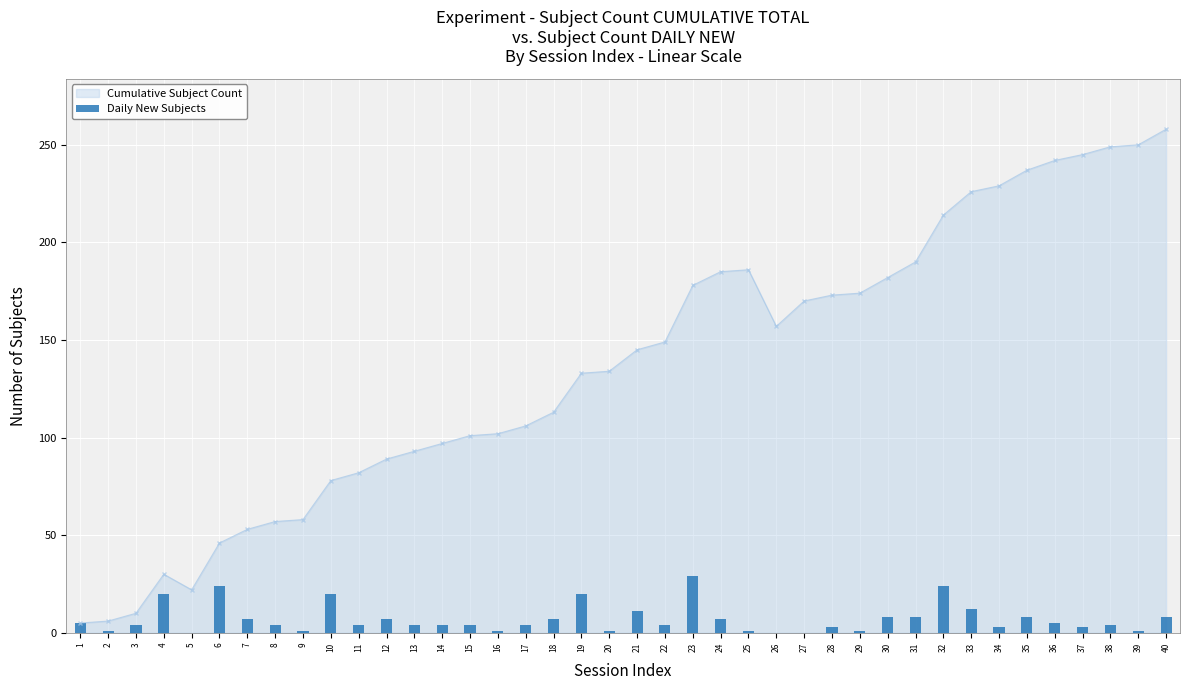

True or false: Cumulative Subject Count has a value of 69 at 20.

False